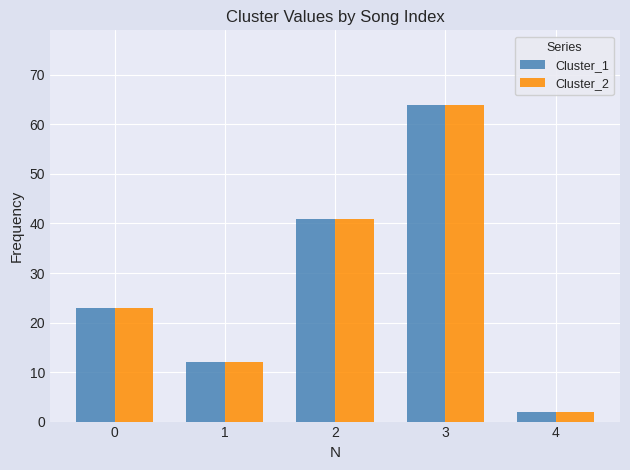

What is the smallest value displayed?

2